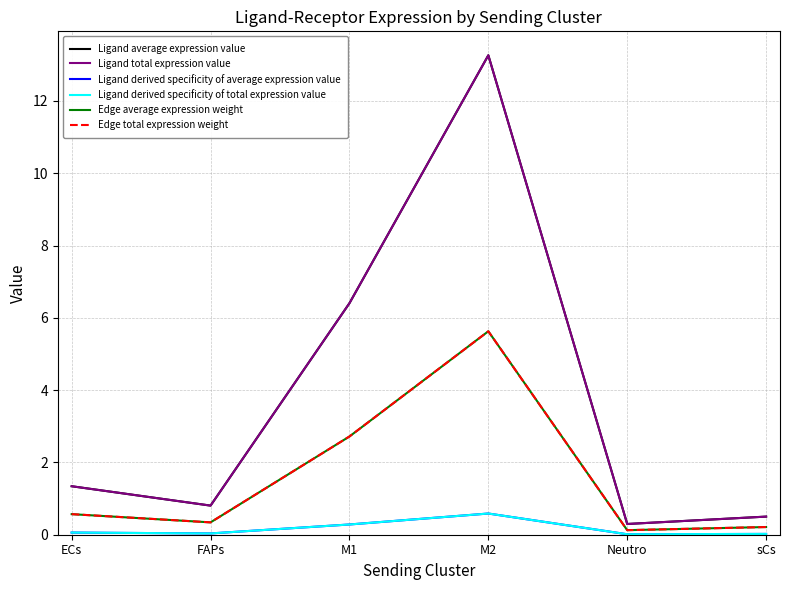

True or false: Ligand average expression value and Ligand derived specificity of average expression value cross at least once.

False